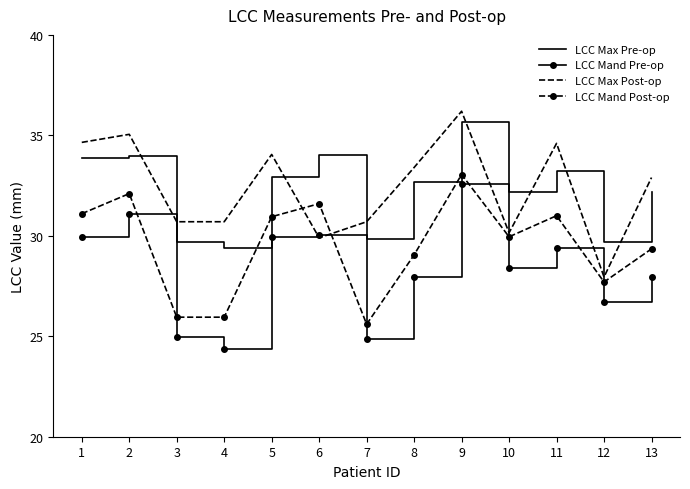

Is it true that LCC Mand Pre-op equals 27.9 at 13?

True